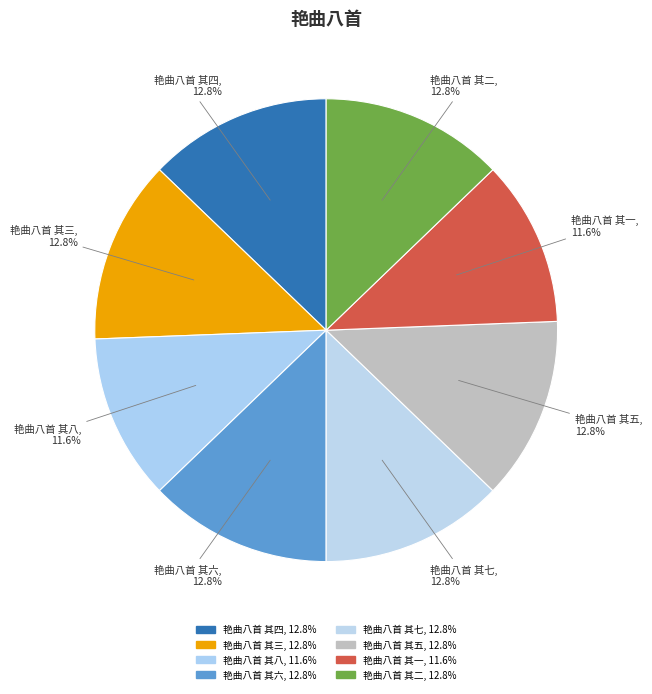

Is 艳曲八首 其六 the majority of the pie?

No